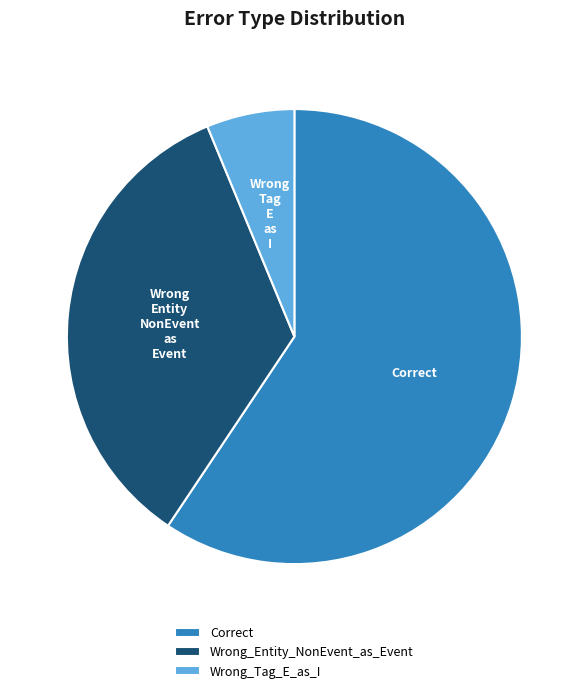

What is the ratio of the value at Wrong_Tag_E_as_I to the value at Correct?

0.1